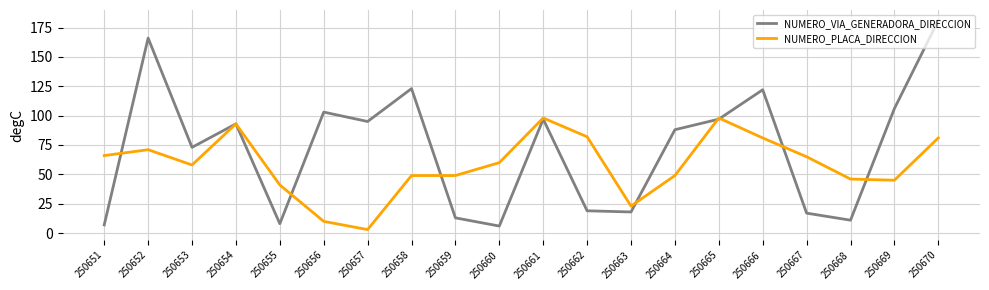

Reading left to right, list all the values displayed in this chart.

NUMERO_VIA_GENERADORA_DIRECCION: 7	166	73	93	8	103	95	123	13	6	97	19	18	88	97	122	17	11	106	181
NUMERO_PLACA_DIRECCION: 66	71	58	93	41	10	3	49	49	60	98	82	23	49	98	81	65	46	45	81